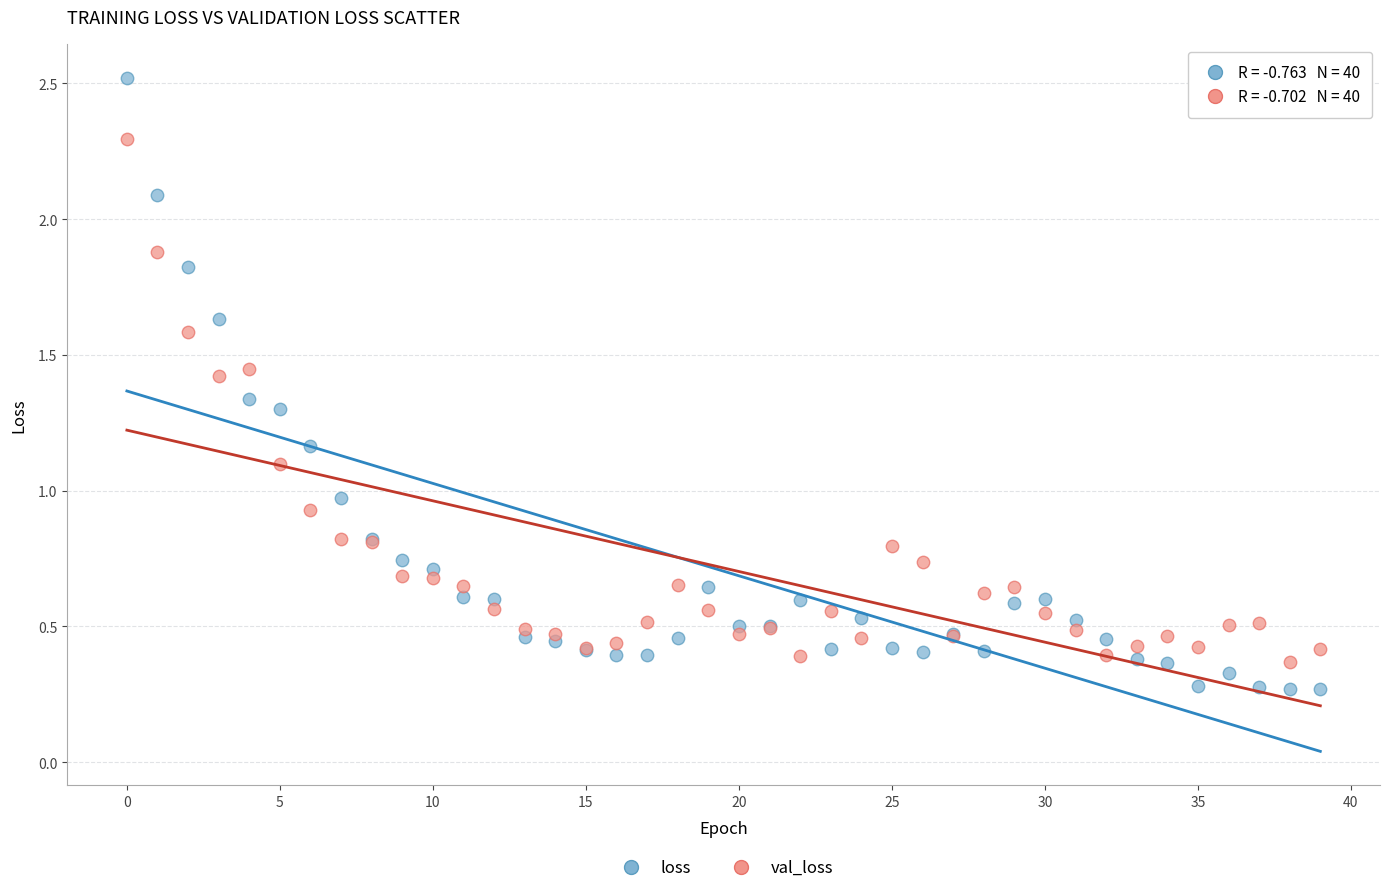

Which series has the widest spread of Y values?

loss